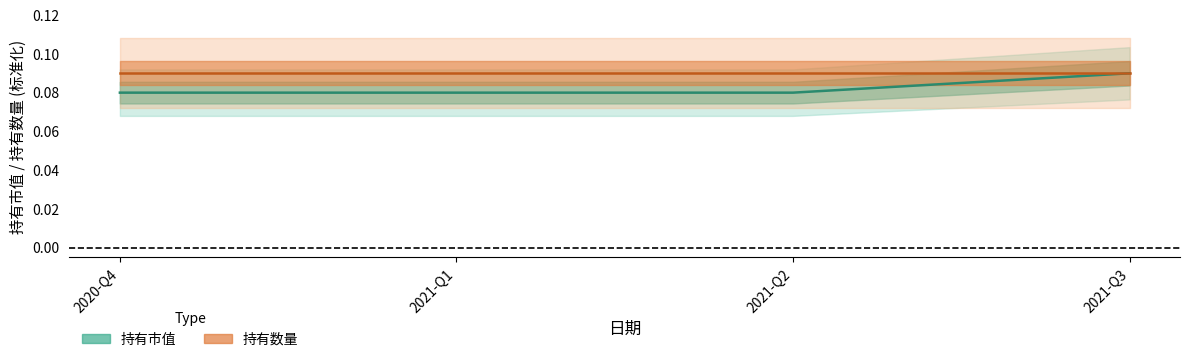

The value of 持有数量 at 2021-Q1 is 0.0. True or false?

False